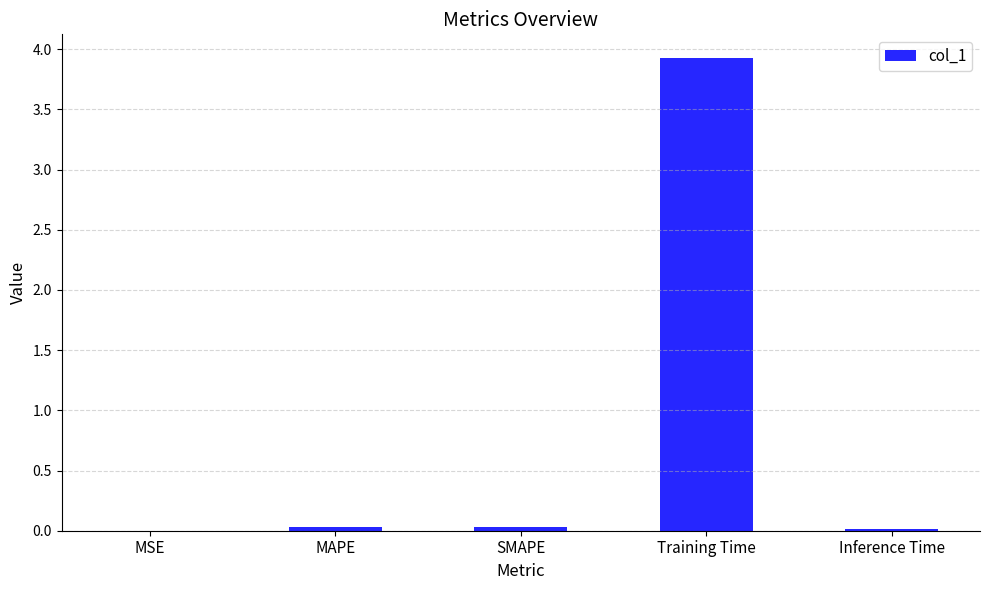

What is the sum of all values?

4.0